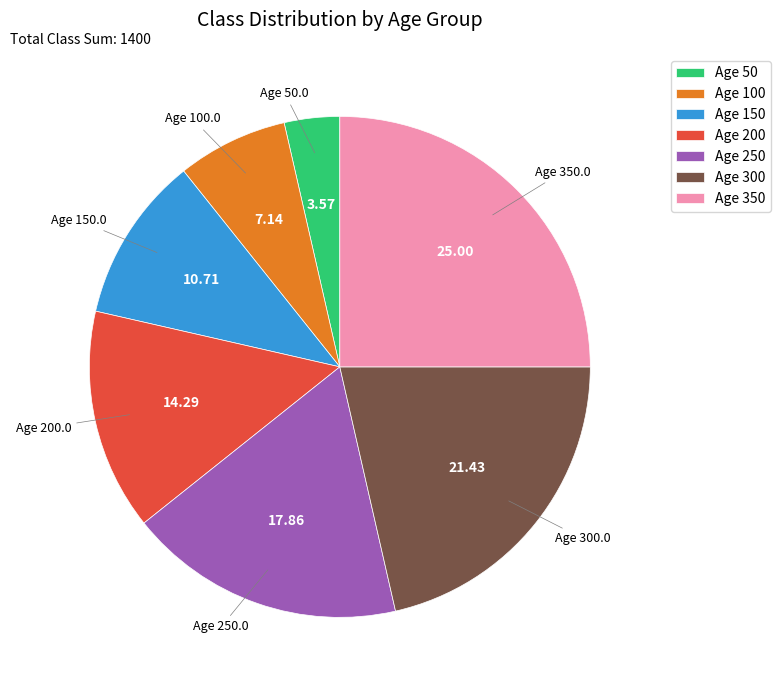

Is the sum of Age 200 and Age 150 greater than half?

No